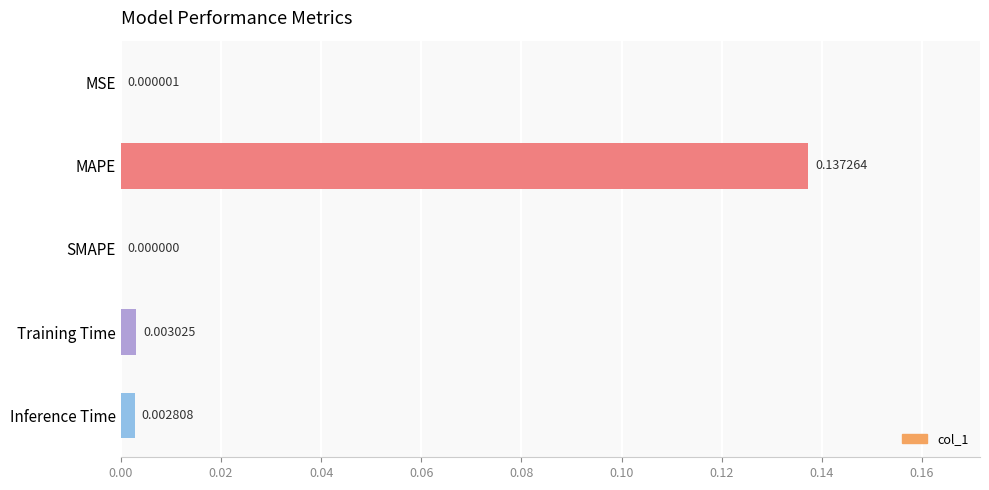

At which category does the chart reach its peak across all series?

MAPE